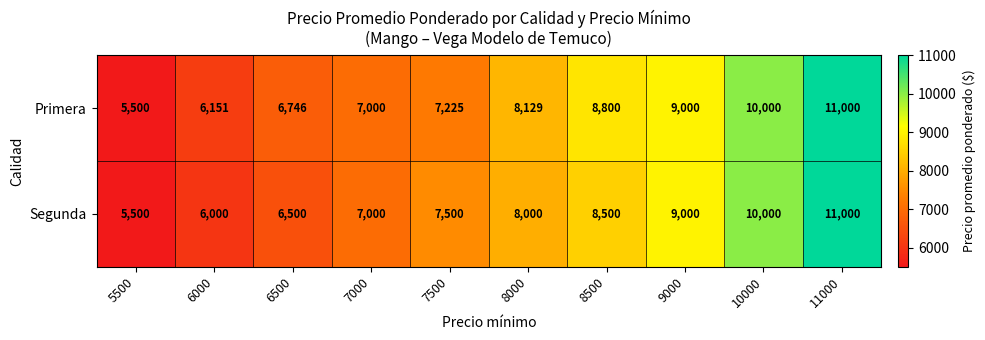

What is the sum of all Segunda values?

79000